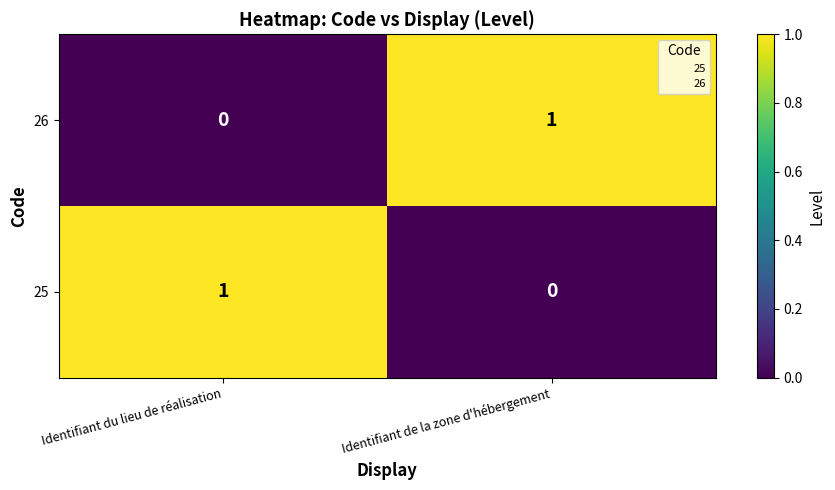

Which category has the lowest value in the 25 series?

Identifiant de la zone d'hébergement